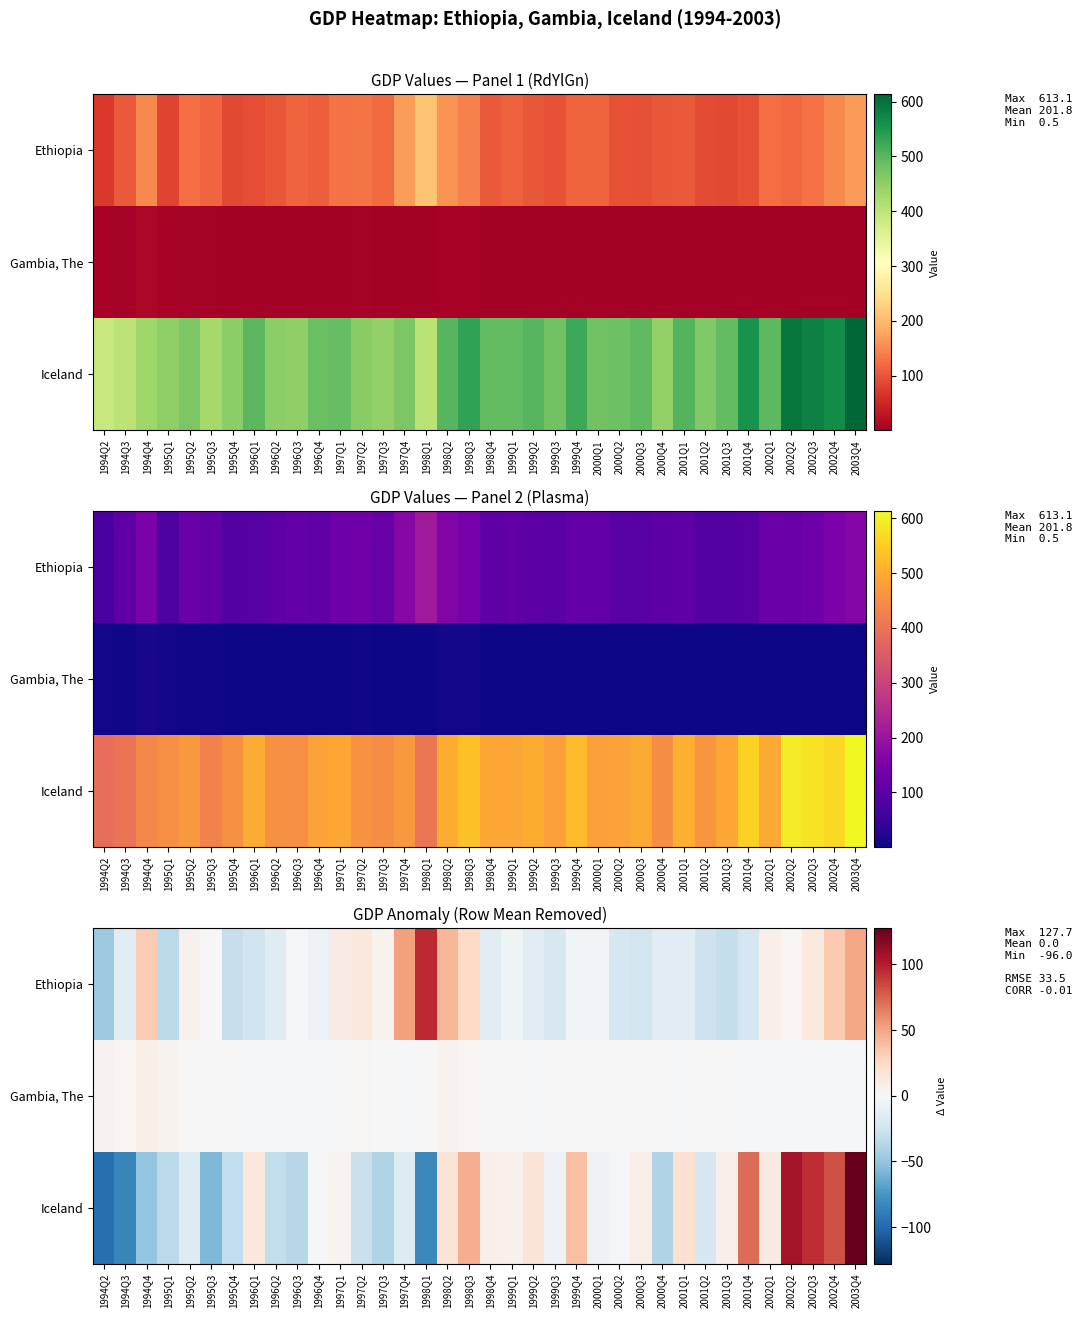

Which series has the widest spread of values?

Iceland